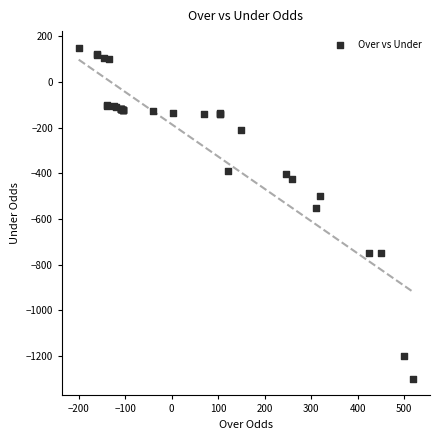

What Y value in the scatter plot is closest to -575?

-552.0